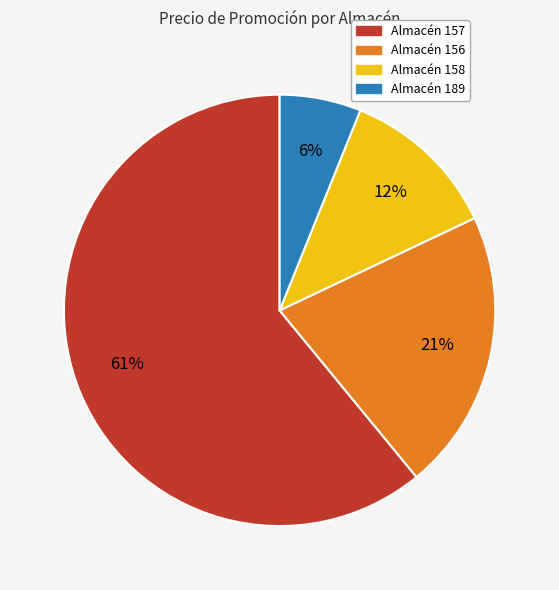

How many segments does this pie chart have?

4